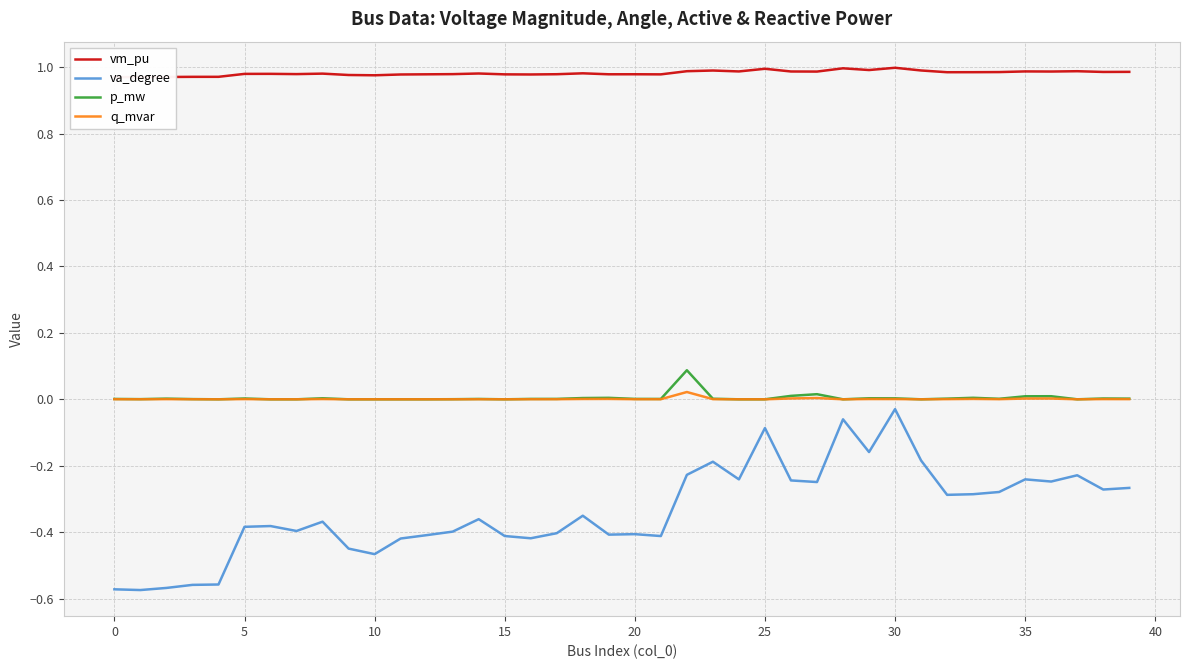

The value of vm_pu at 31 is 0.7. True or false?

False